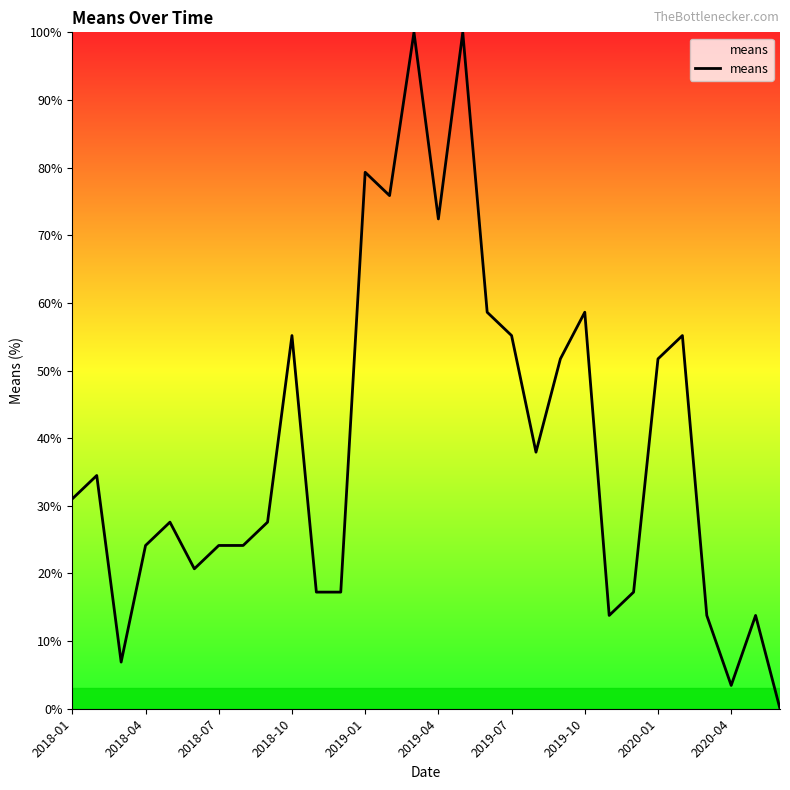

What is the greatest value displayed?

100.0